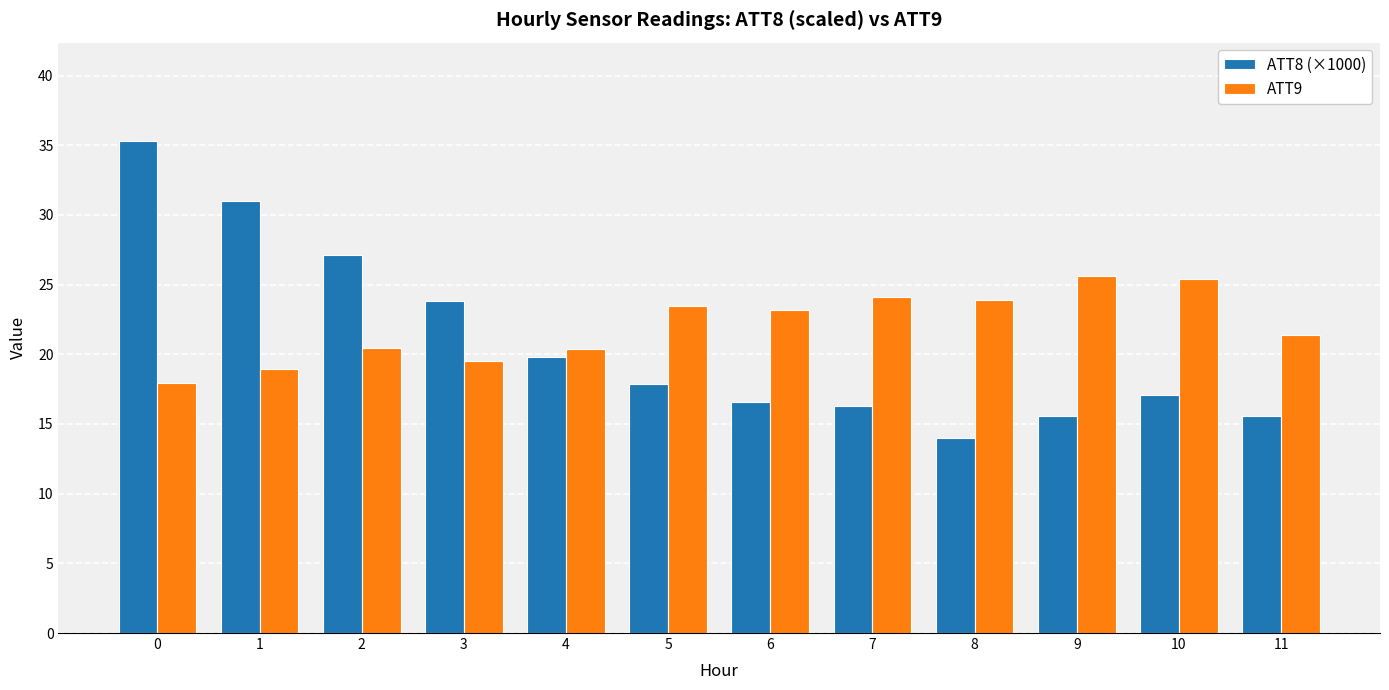

Reading right to left, extract all data points from this chart.

ATT8 (×1000): 15.6	17.1	15.6	14.0	16.3	16.6	17.9	19.8	23.8	27.1	31.0	35.3
ATT9: 21.4	25.4	25.6	23.9	24.1	23.2	23.5	20.4	19.6	20.4	18.9	17.9